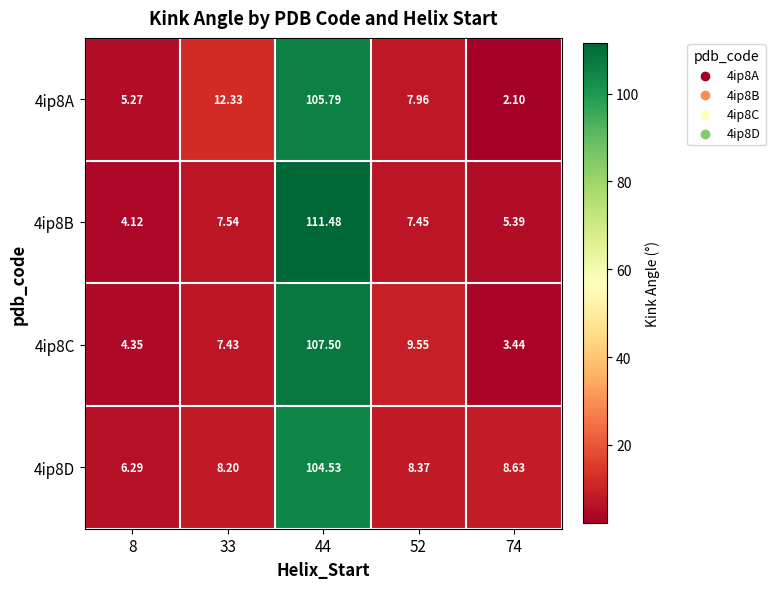

Is the value of 4ip8A at 74 greater than the value of 4ip8C at 8?

No